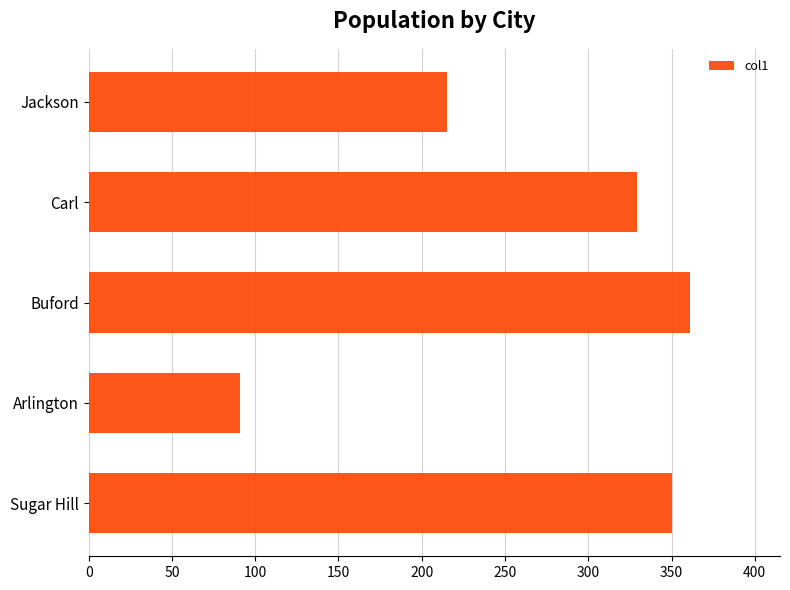

Which label corresponds to the largest value in the chart?

Buford